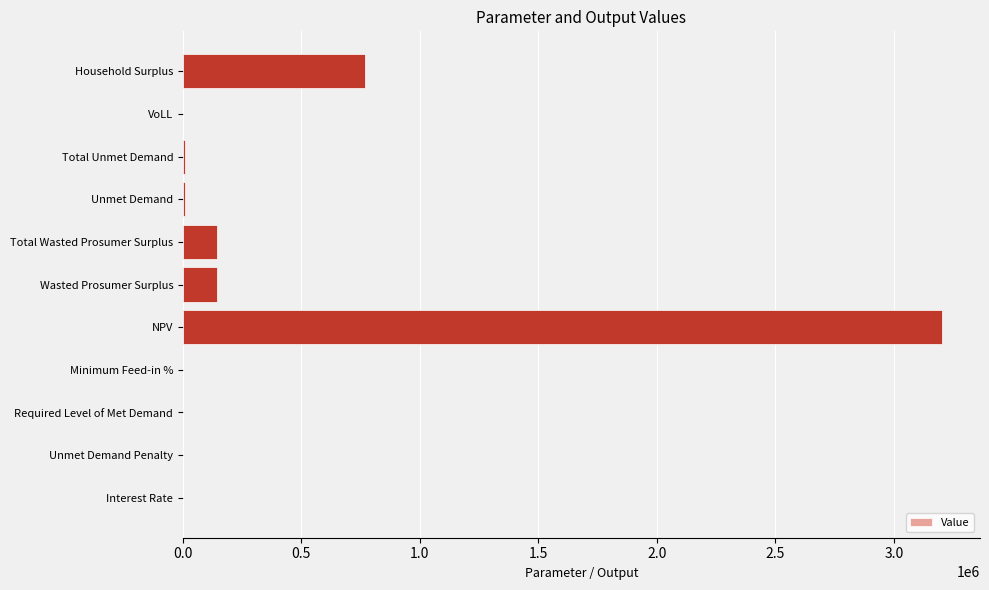

What is the maximum value shown in the chart?

3203611.8